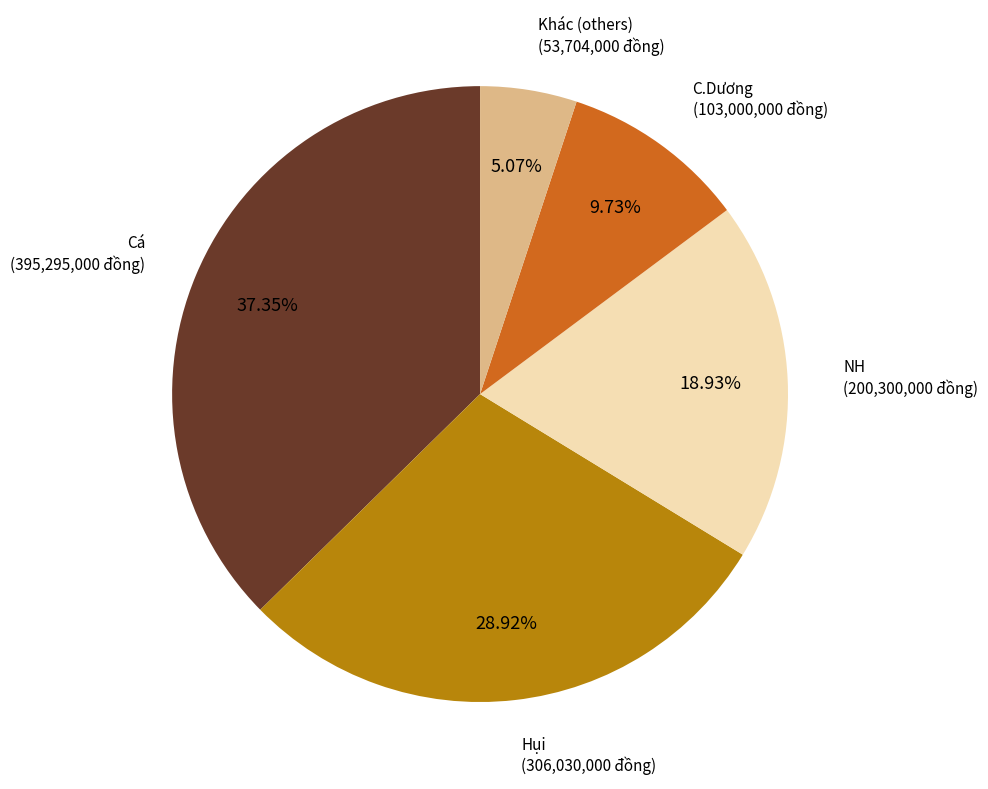

Which slice is the largest?

Cá